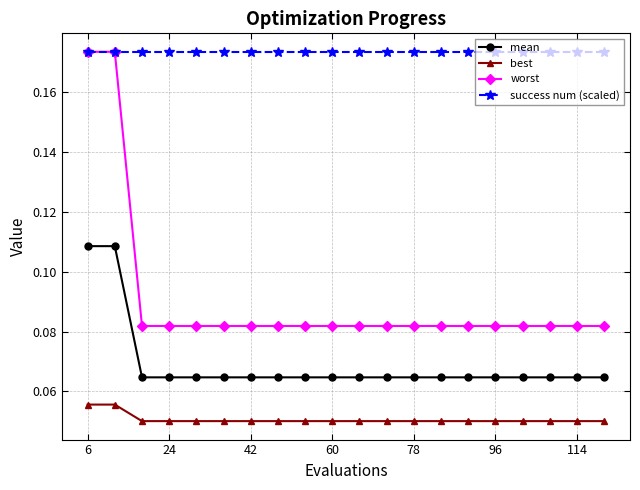

List the series in order of their overall mean, highest first.

success num (scaled), worst, mean, best